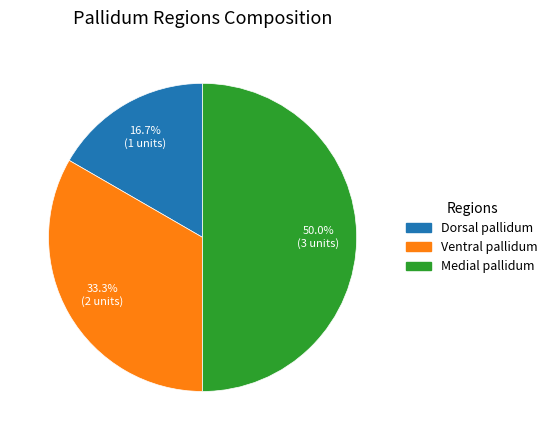

The Ventral pallidum slice represents 26% of the pie. True or false?

False